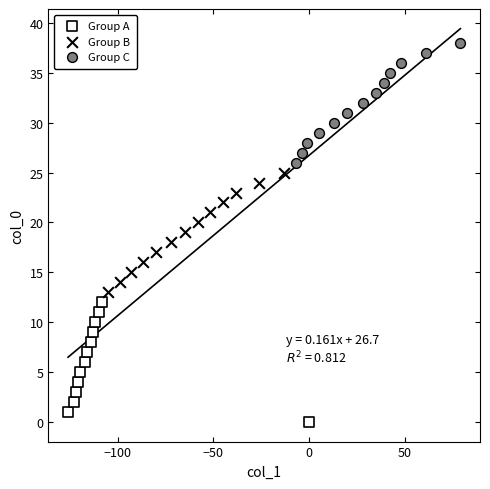

Which series reaches the minimum Y coordinate?

Group A